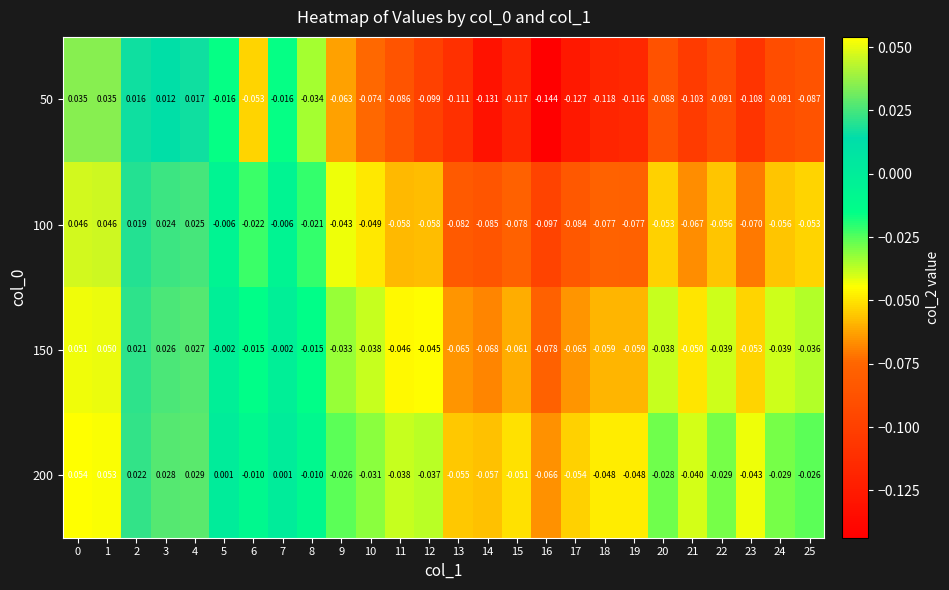

Is the value of 50 at 20 greater than the value of 150 at 7?

No